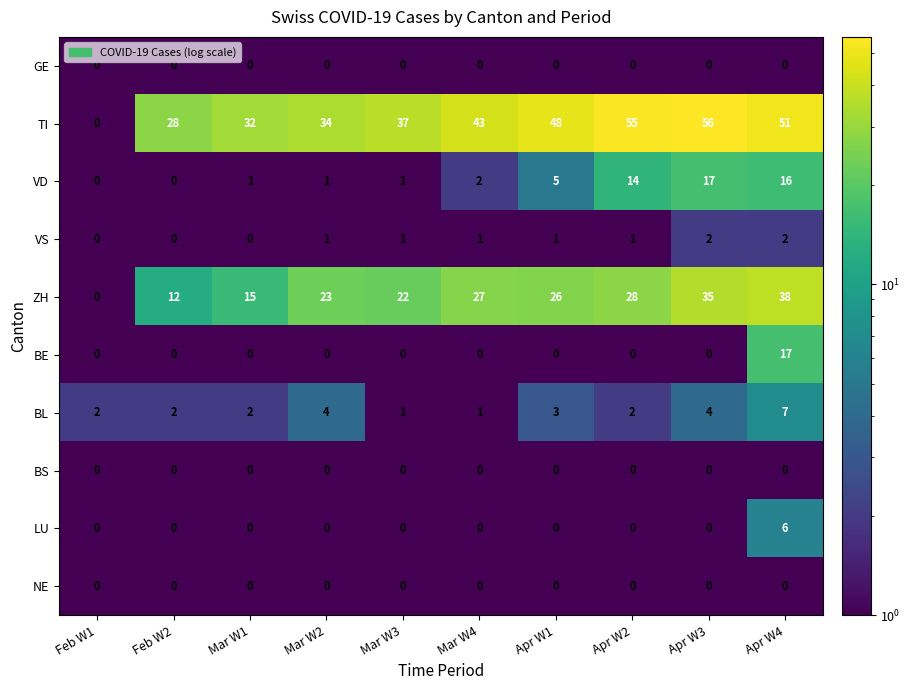

At how many categories does at least one series exceed 29?

8